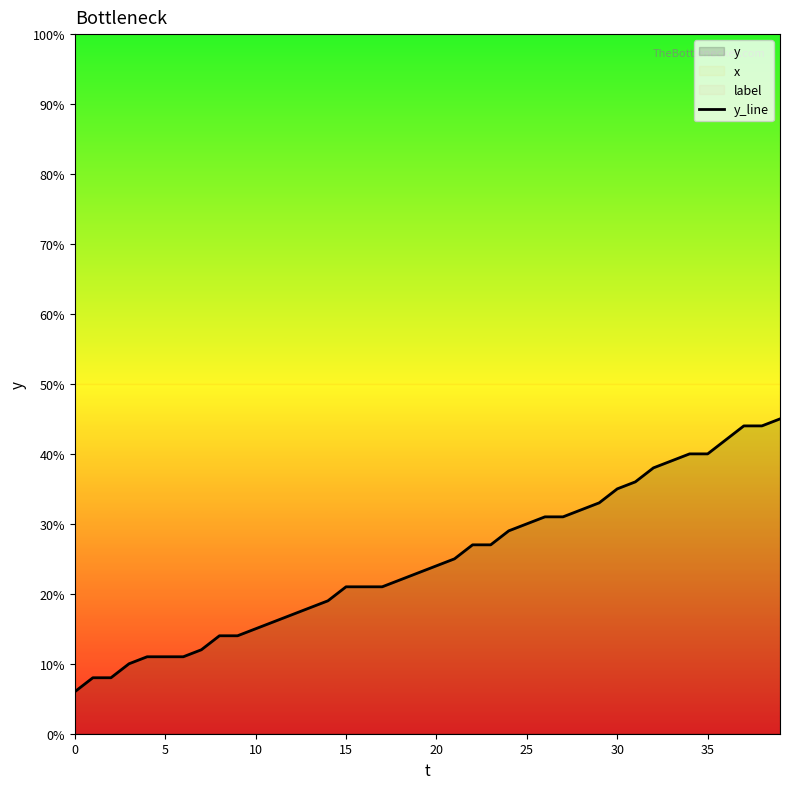

The value at 23 is 8. True or false?

False